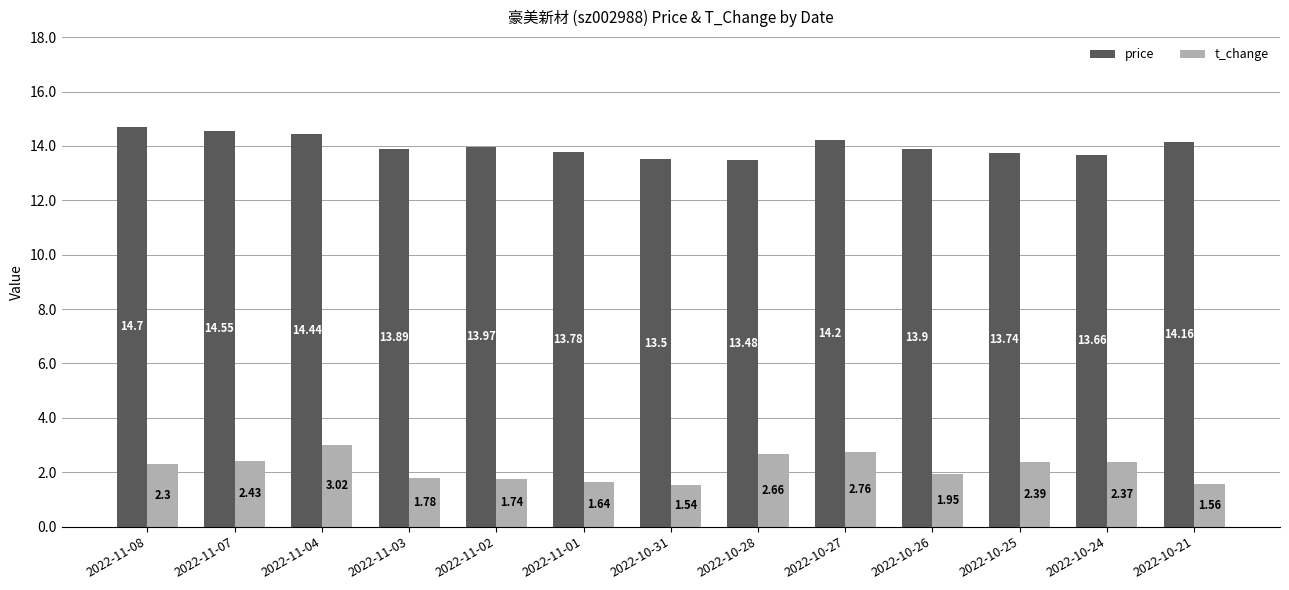

What is the spread (max minus min) of values at 2022-10-21?

12.6